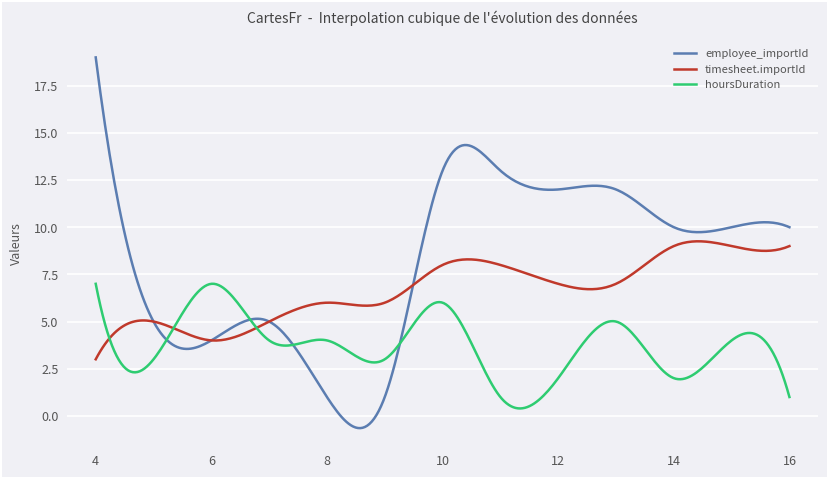

List the series in order of their peak value, lowest first.

hoursDuration, timesheet.importId, employee_importId